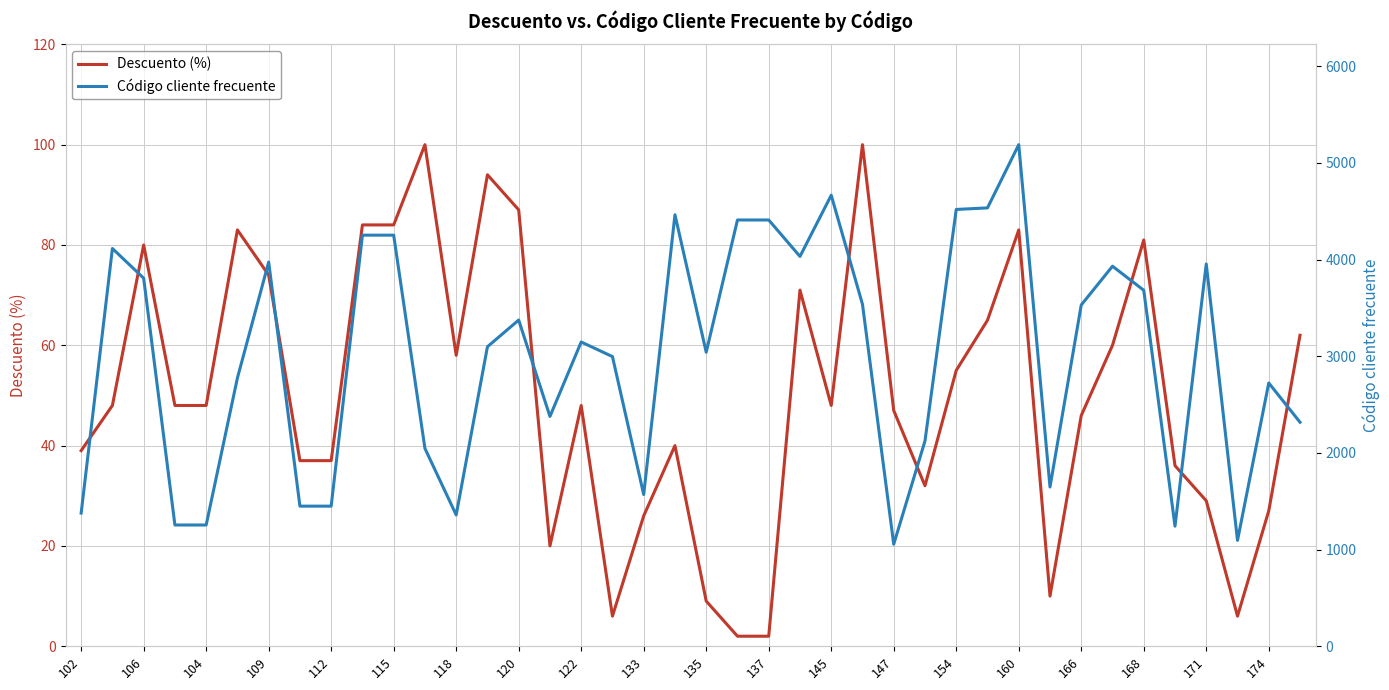

How many data points does each series have?

40